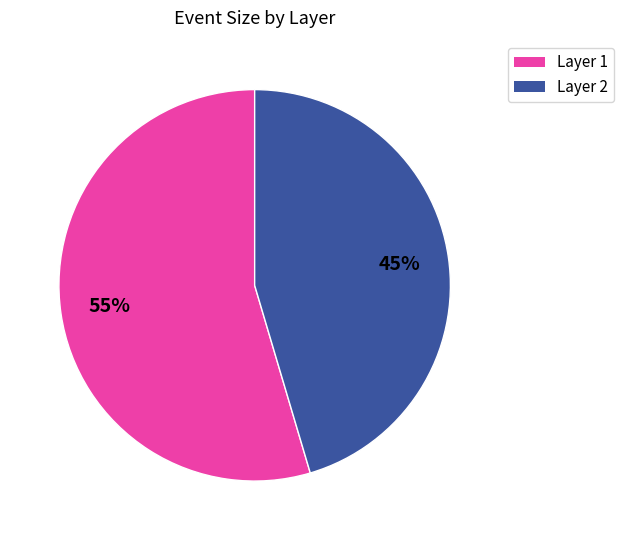

What percentage is the Layer 2 slice, to the nearest percent?

45%